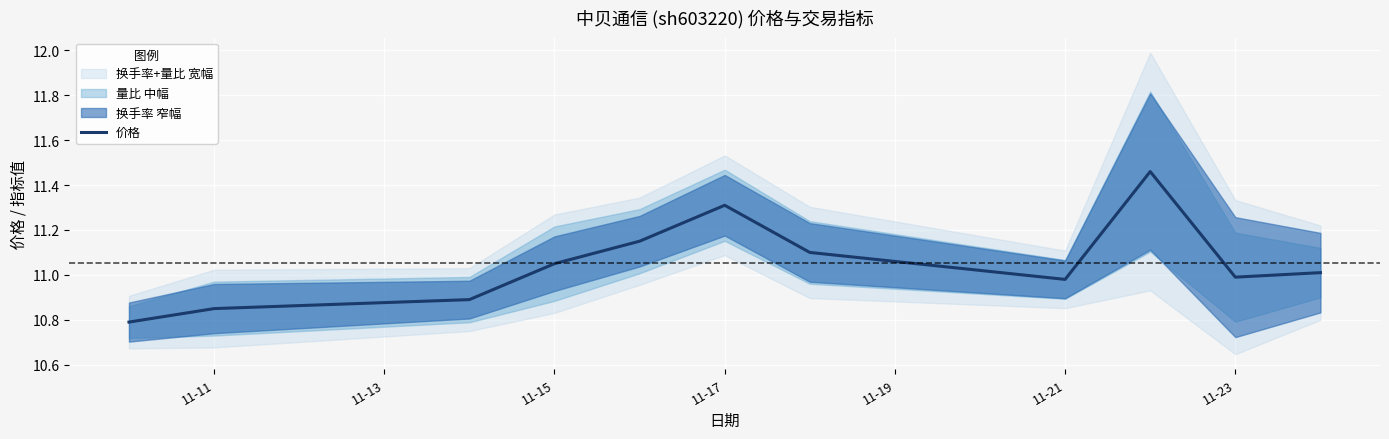

Reading left to right, list all the values displayed in this chart.

10.8	10.8	10.9	11.1	11.2	11.3	11.1	11.0	11.5	11.0	11.0